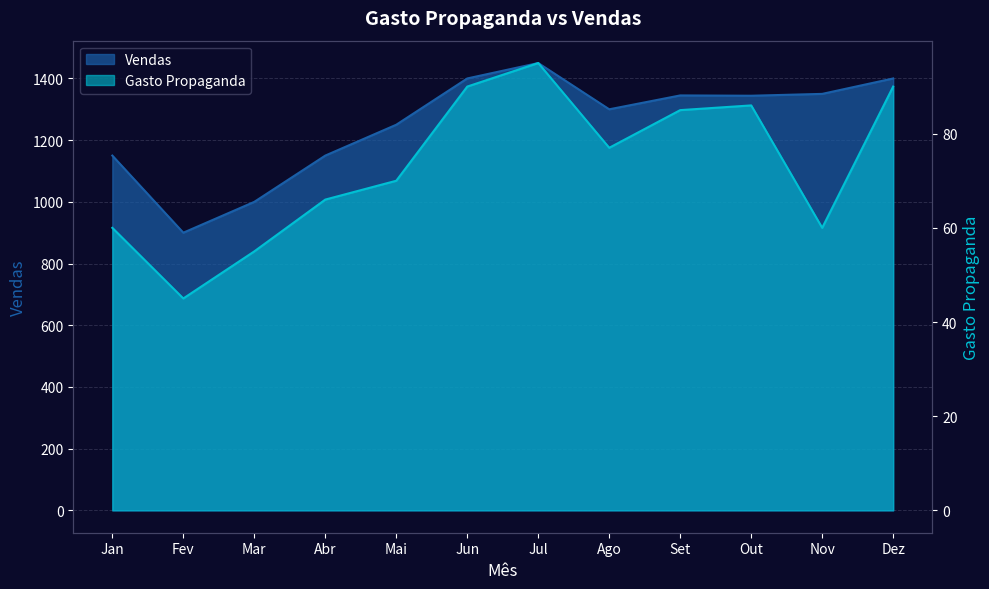

What is the difference between the maximum and minimum values in the Gasto Propaganda series?

50